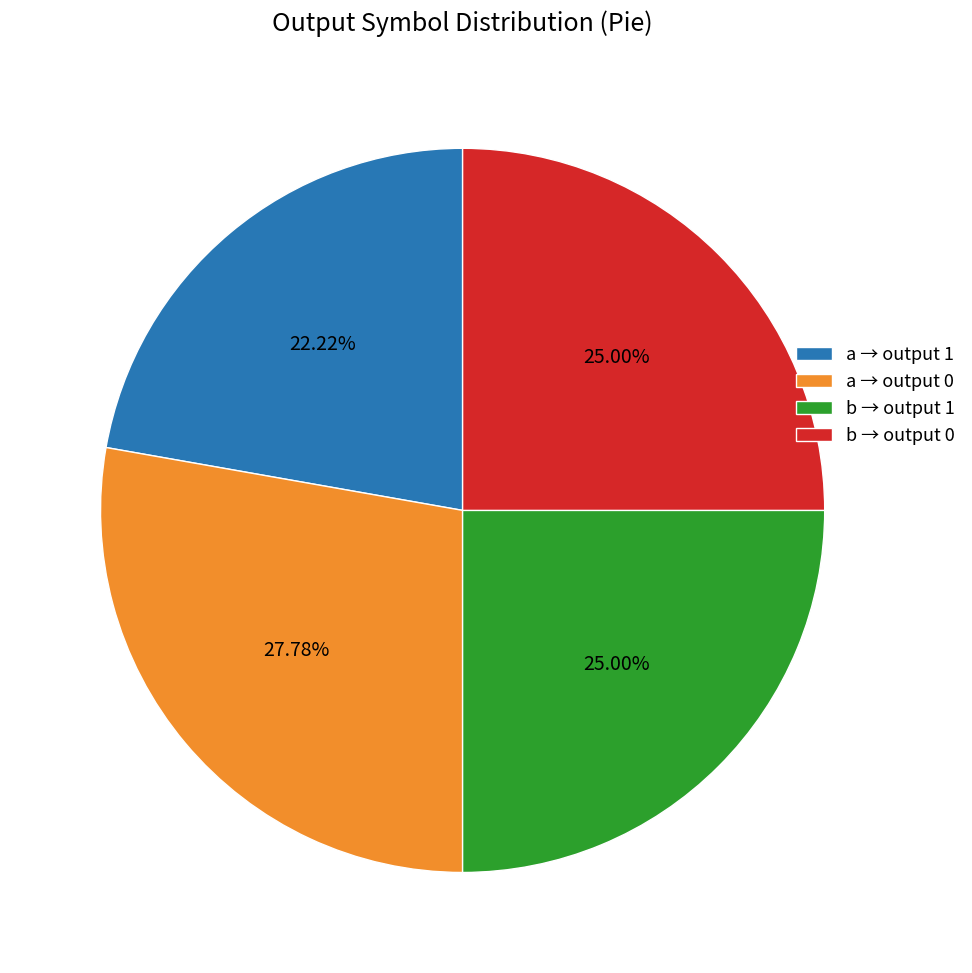

Is the sum of a → output 0 and b → output 1 greater than half?

Yes